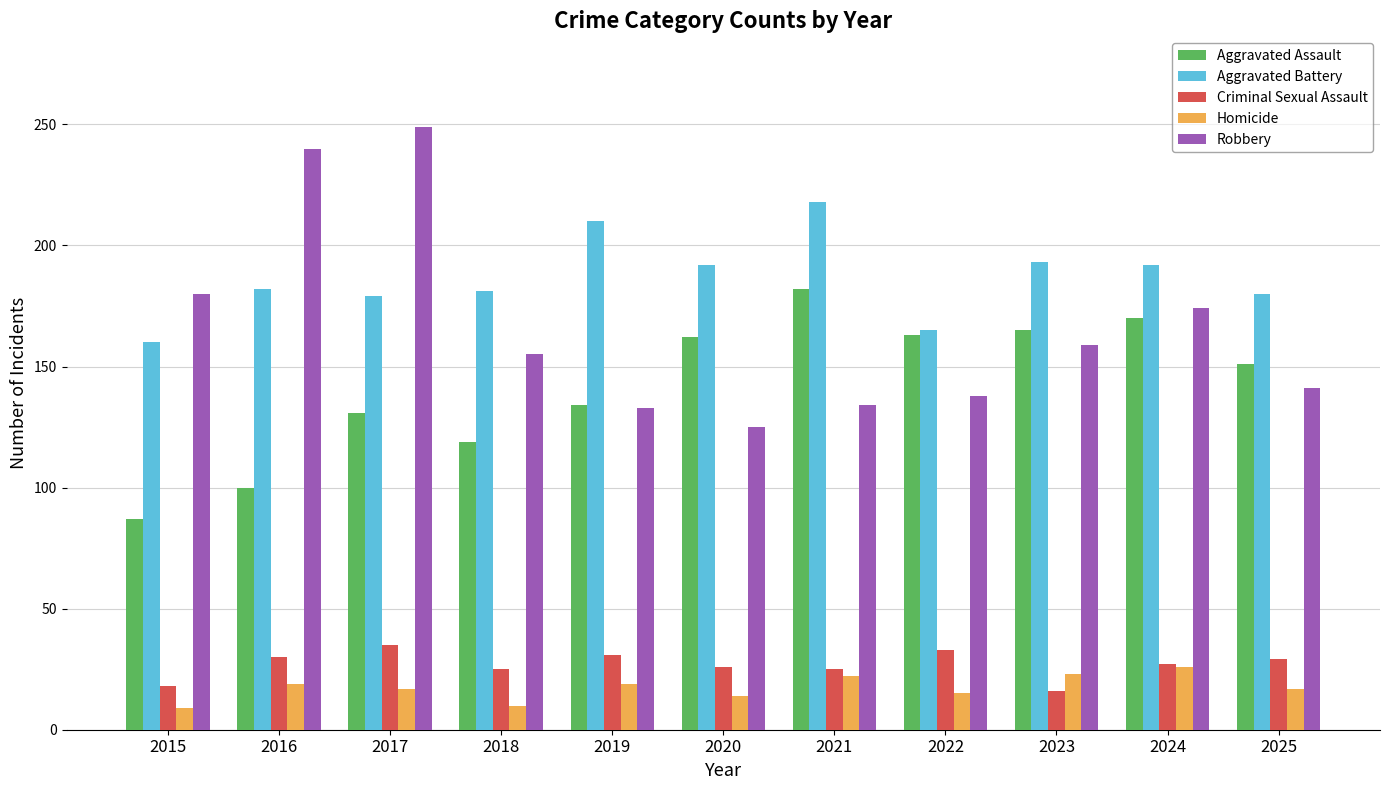

What is the approximate value of Criminal Sexual Assault at 2022, to the nearest 5?

35